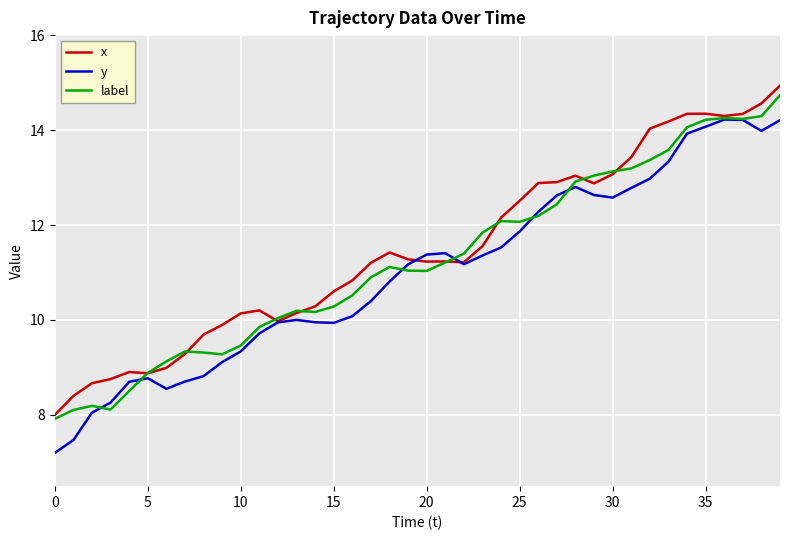

Which series has the largest range (max minus min)?

y